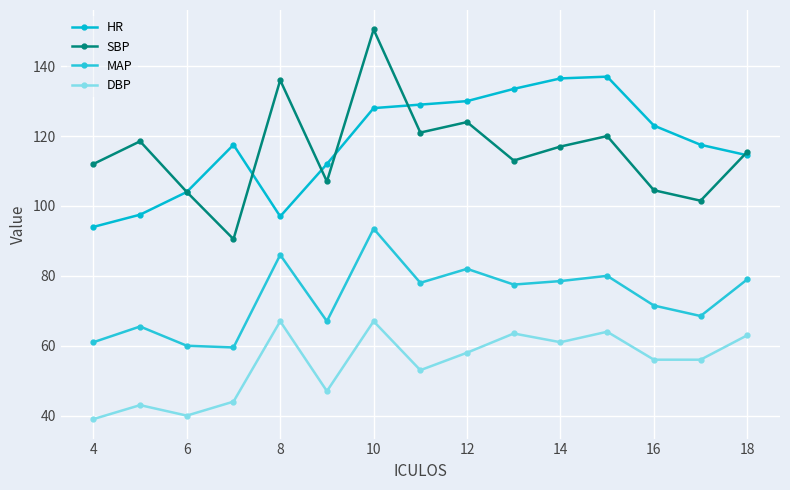

Reading left to right, extract all data points from this chart.

HR: 94.0	97.5	104.0	117.5	97.0	112.0	128.0	129.0	130.0	133.5	136.5	137.0	123.0	117.5	114.5
SBP: 112.0	118.5	104.0	90.5	136.0	107.0	150.5	121.0	124.0	113.0	117.0	120.0	104.5	101.5	115.5
MAP: 61.0	65.5	60.0	59.5	86.0	67.0	93.5	78.0	82.0	77.5	78.5	80.0	71.5	68.5	79.0
DBP: 39.0	43.0	40.0	44.0	67.0	47.0	67.0	53.0	58.0	63.5	61.0	64.0	56.0	56.0	63.0